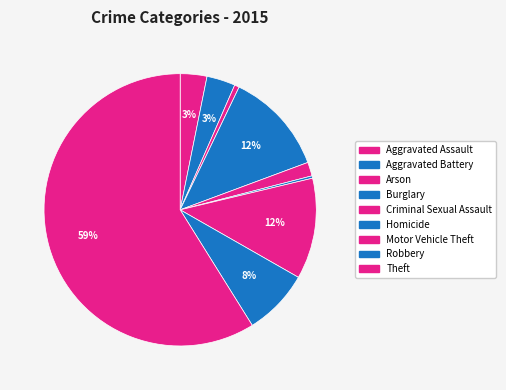

How many segments does this pie chart have?

9